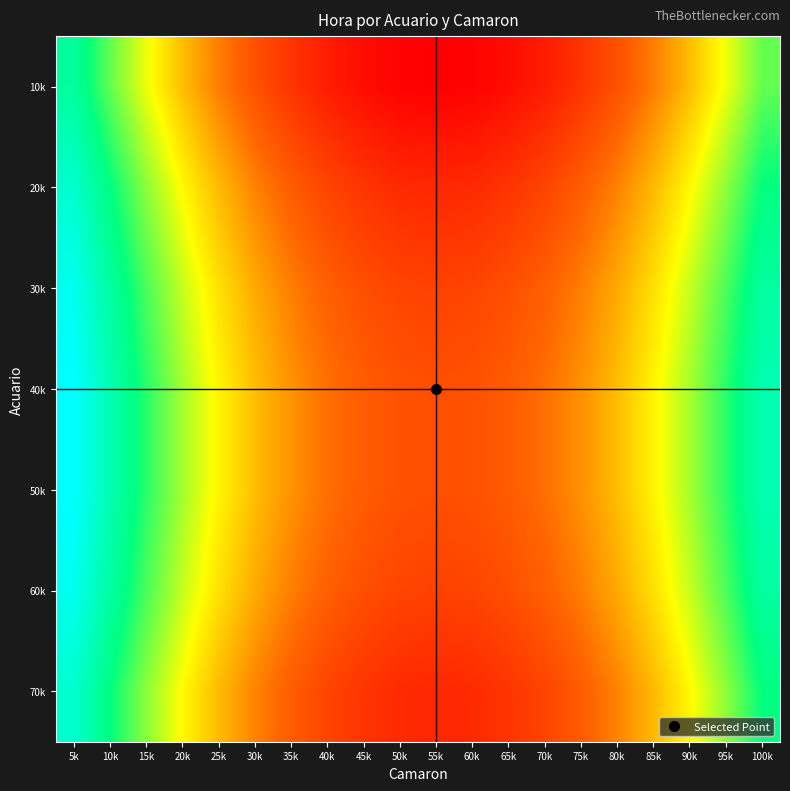

Reading left to right, extract all data points from this chart.

10k: 5k=99.8	10k=98.8	15k=98.0	20k=97.2	25k=96.6	30k=96.0	35k=95.6	40k=95.2	45k=95.0	50k=94.8	55k=94.8	60k=94.8	65k=95.0	70k=95.2	75k=95.6	80k=96.0	85k=96.6	90k=97.2	95k=98.0	100k=98.8
20k: 5k=100.4	10k=99.4	15k=98.6	20k=97.8	25k=97.2	30k=96.6	35k=96.2	40k=95.8	45k=95.6	50k=95.4	55k=95.4	60k=95.4	65k=95.6	70k=95.8	75k=96.2	80k=96.6	85k=97.2	90k=97.8	95k=98.6	100k=99.4
30k: 5k=100.8	10k=99.8	15k=99.0	20k=98.2	25k=97.6	30k=97.0	35k=96.6	40k=96.2	45k=96.0	50k=95.8	55k=95.8	60k=95.8	65k=96.0	70k=96.2	75k=96.6	80k=97.0	85k=97.6	90k=98.2	95k=99.0	100k=99.8
40k: 5k=101.0	10k=100.0	15k=99.2	20k=98.4	25k=97.8	30k=97.2	35k=96.8	40k=96.4	45k=96.2	50k=96.0	55k=96.0	60k=96.0	65k=96.2	70k=96.4	75k=96.8	80k=97.2	85k=97.8	90k=98.4	95k=99.2	100k=100.0
50k: 5k=101.0	10k=100.0	15k=99.2	20k=98.4	25k=97.8	30k=97.2	35k=96.8	40k=96.4	45k=96.2	50k=96.0	55k=96.0	60k=96.0	65k=96.2	70k=96.4	75k=96.8	80k=97.2	85k=97.8	90k=98.4	95k=99.2	100k=100.0
60k: 5k=100.8	10k=99.8	15k=99.0	20k=98.2	25k=97.6	30k=97.0	35k=96.6	40k=96.2	45k=96.0	50k=95.8	55k=95.8	60k=95.8	65k=96.0	70k=96.2	75k=96.6	80k=97.0	85k=97.6	90k=98.2	95k=99.0	100k=99.8
70k: 5k=100.4	10k=99.4	15k=98.6	20k=97.8	25k=97.2	30k=96.6	35k=96.2	40k=95.8	45k=95.6	50k=95.4	55k=95.4	60k=95.4	65k=95.6	70k=95.8	75k=96.2	80k=96.6	85k=97.2	90k=97.8	95k=98.6	100k=99.4